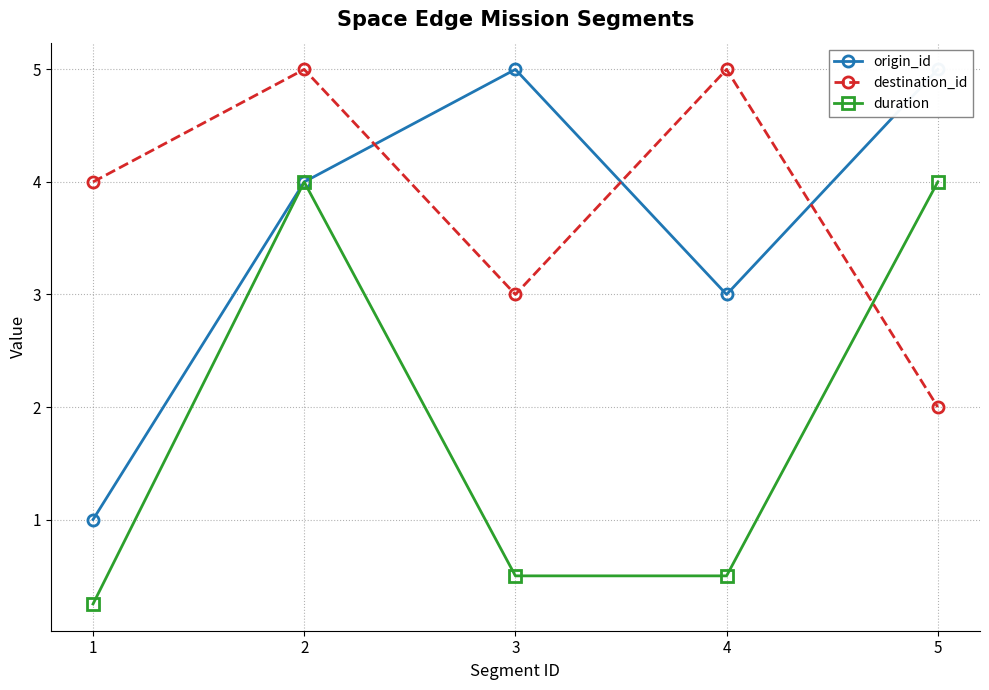

At how many categories does at least one series exceed 1?

5